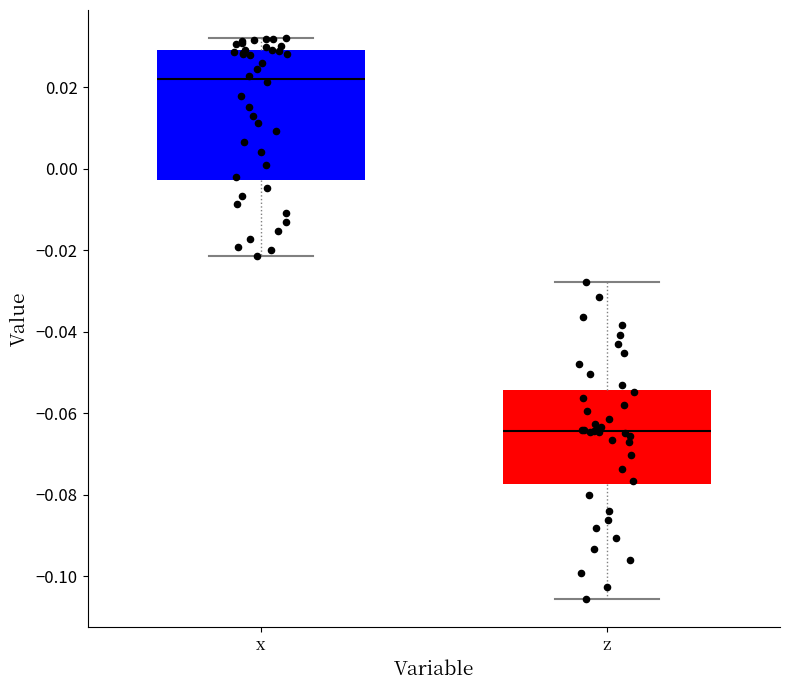

Reading left to right, transcribe this box plot: for each box, give where its median line is, the range the box spans, and where its two whiskers end, as read against the y-axis. The values are not printed on the chart, so give them approximately, as read against the axis.

x: median 0.022, box -0.002 to 0.030, whiskers -0.022 to 0.032
z: median -0.064, box -0.078 to -0.054, whiskers -0.106 to -0.028